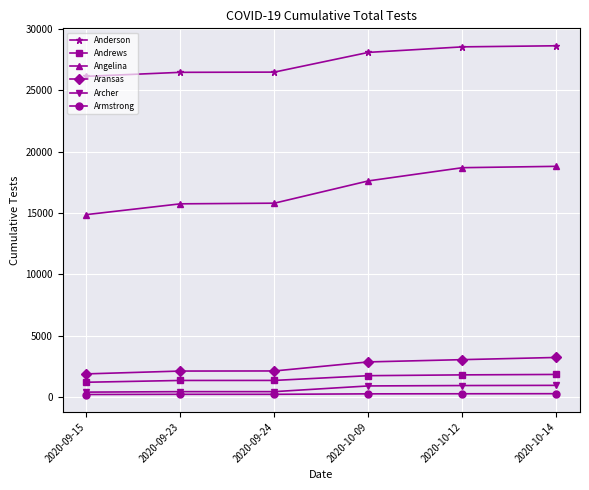

Which series has the widest spread of values?

Angelina